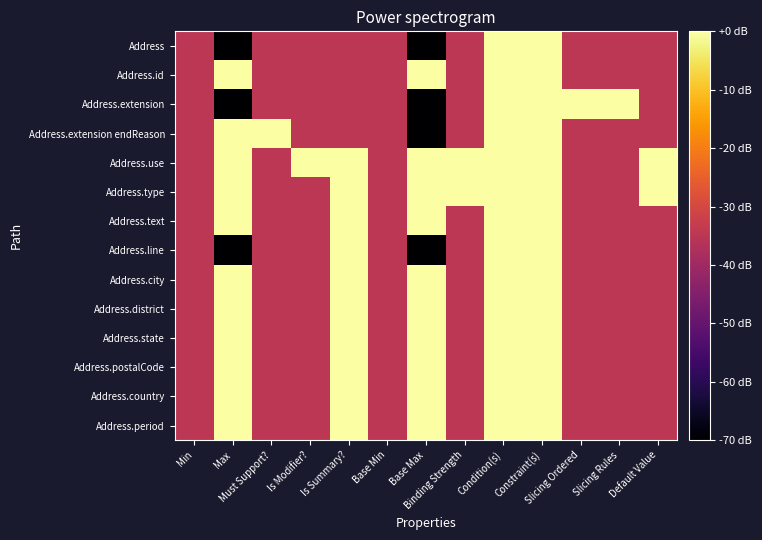

Between Max and Condition(s), which is larger?

Condition(s)